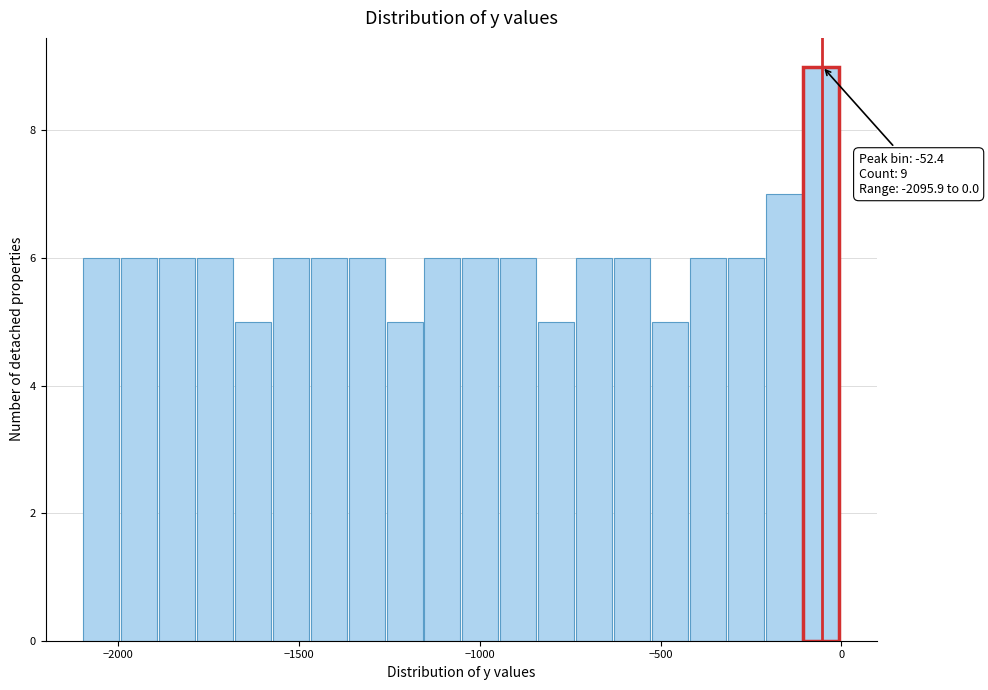

Read against the x-axis, roughly where is the centre of the tallest bar?

-50